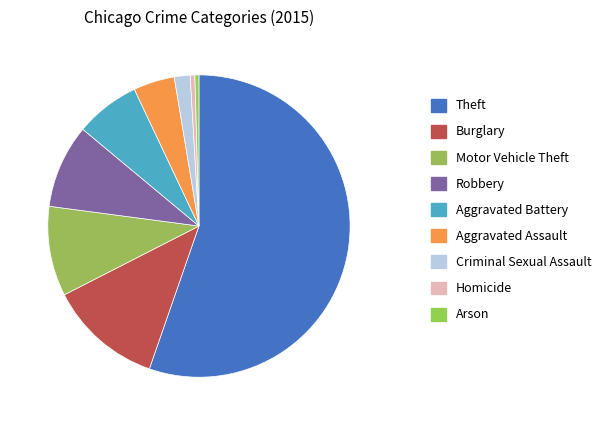

What is the largest slice in the pie chart?

Theft